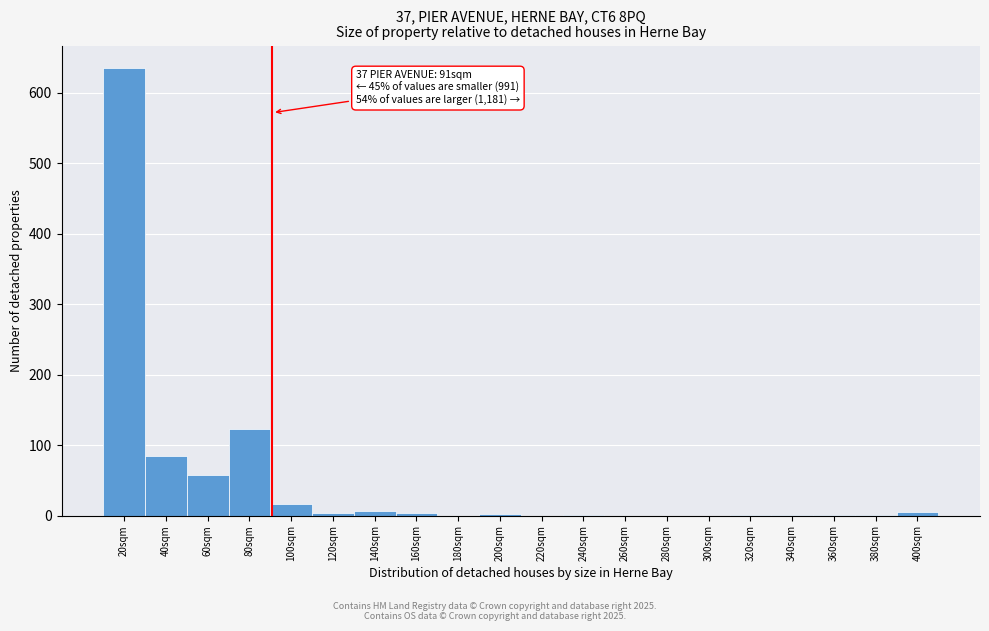

Which range on the x-axis has the tallest bar?

10 to 30